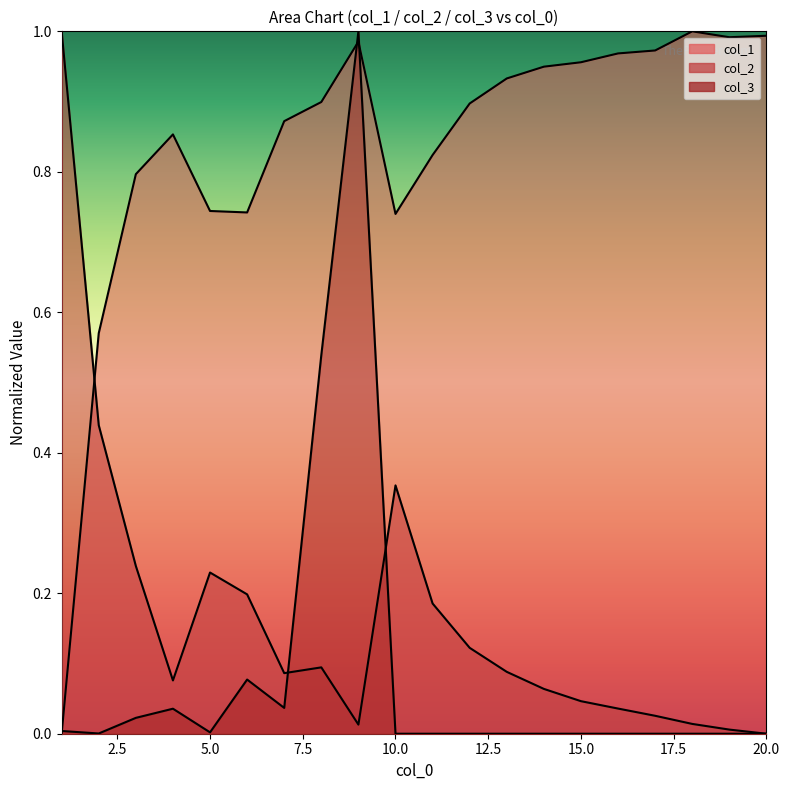

What is the total value across all series at 16?

1.0